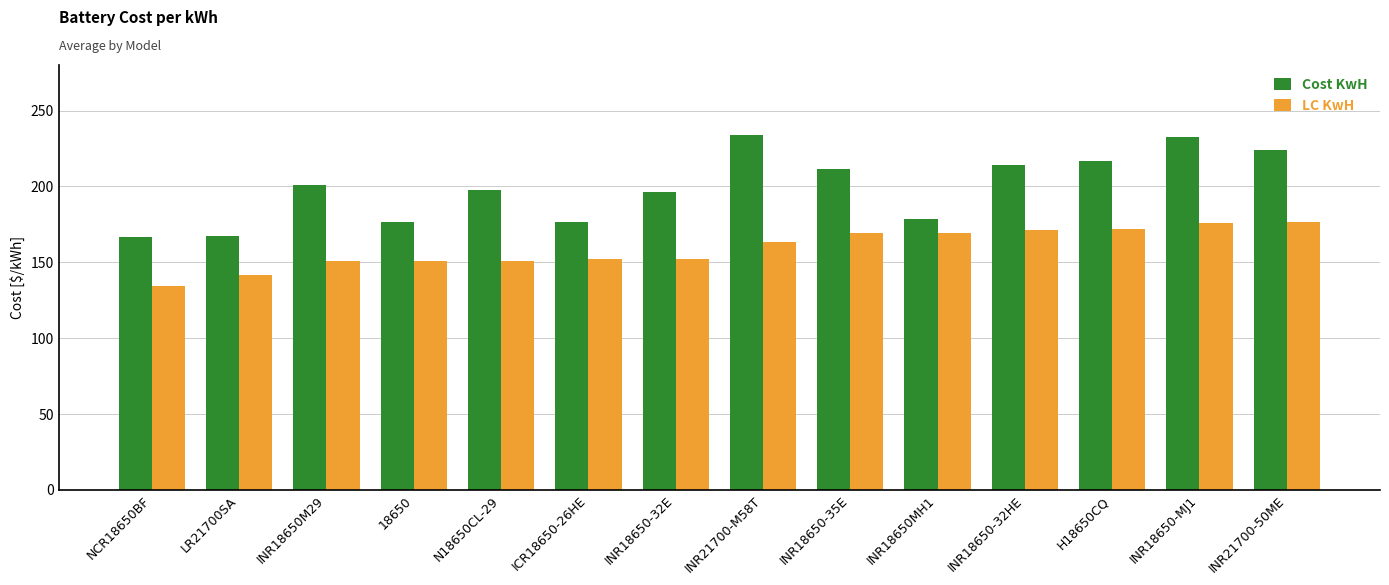

What is the lowest value of the LC KwH series?

134.2